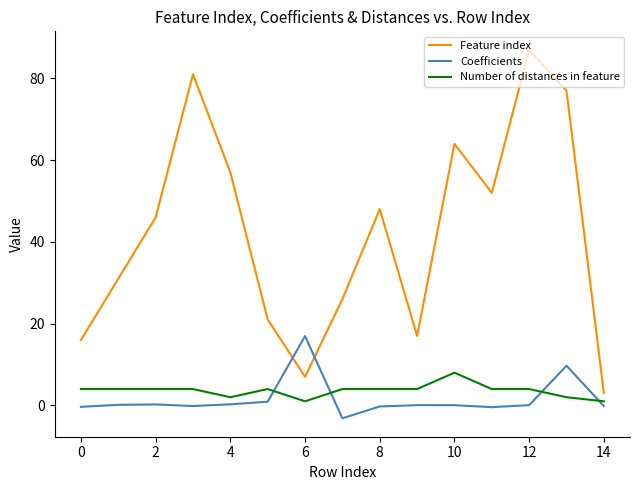

Does the chart display data point markers on the line(s)?

No